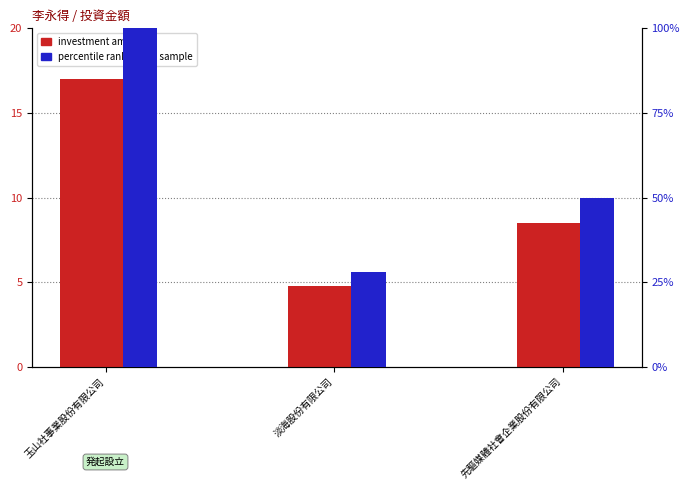

At which category is the sum across all series the highest?

玉山社事業股份有限公司